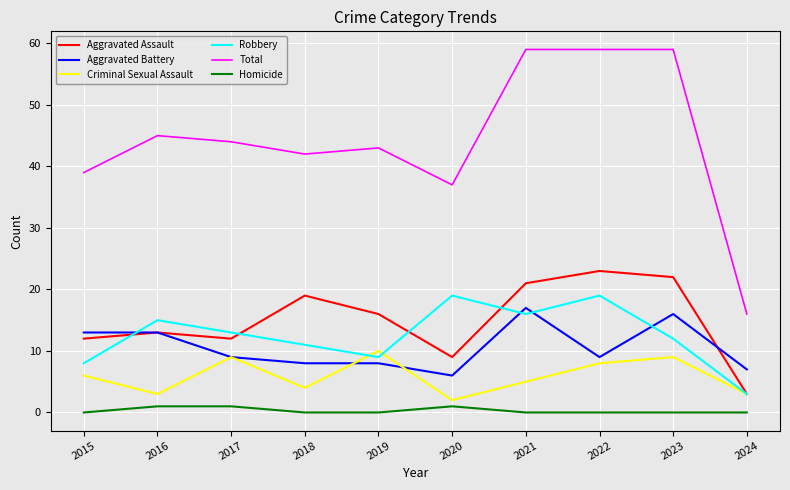

Which series changed the most between 2015 and 2016?

Robbery